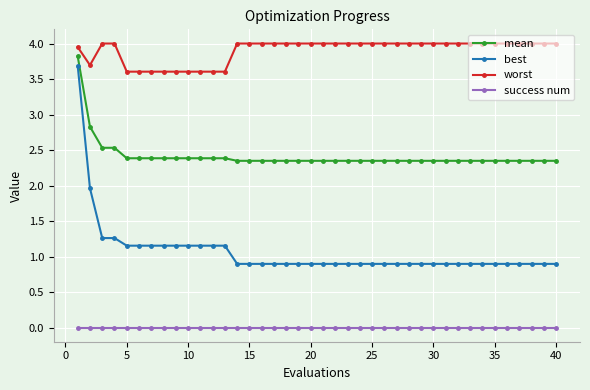

What is the maximum value for best?

3.7